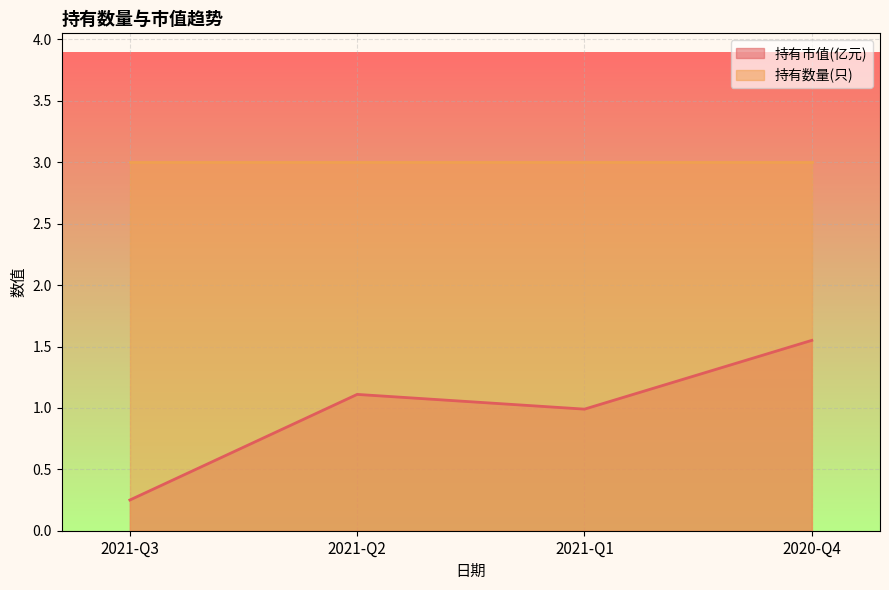

How many interior local peaks (higher than both neighbors) does the data have?

1